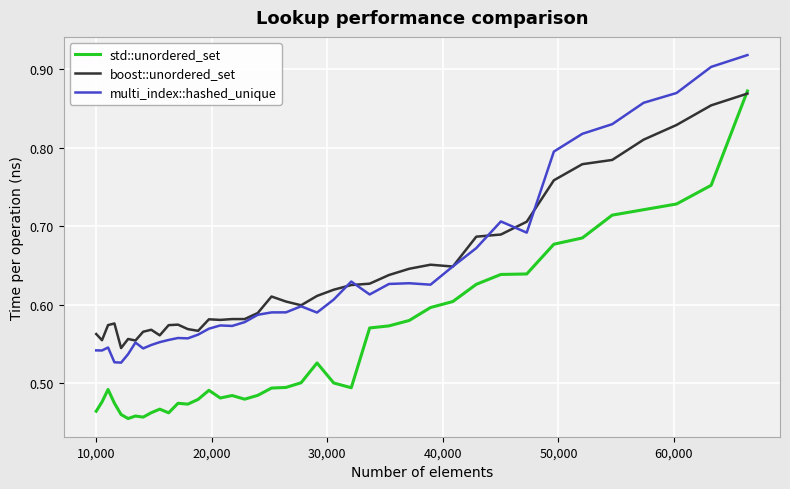

Which series has the widest spread of values?

std::unordered_set